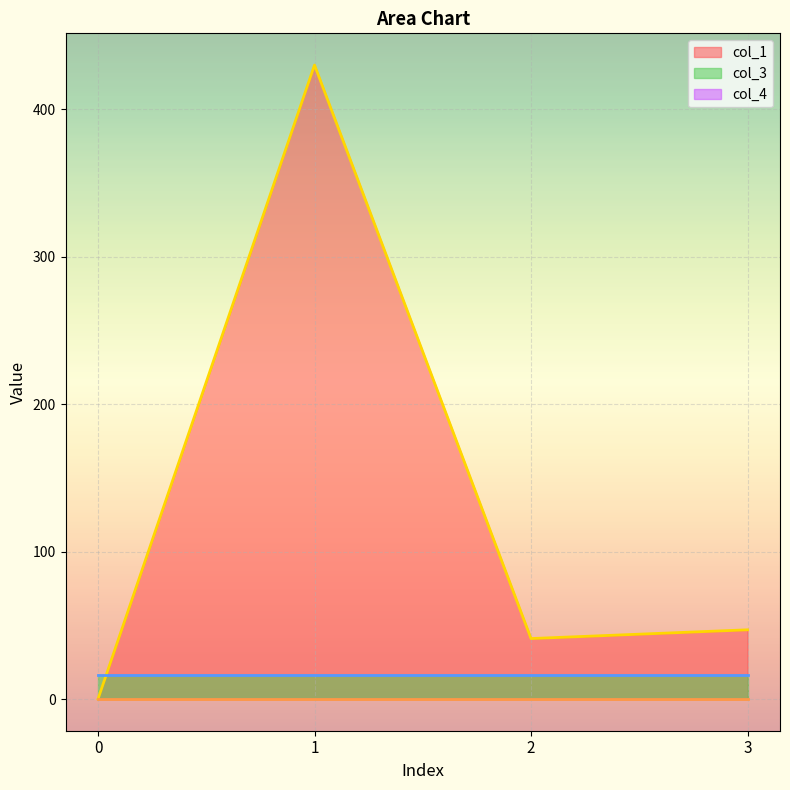

Reading right to left, list all the values displayed in this chart.

col_1: 46.9	41.0	429.8	0.0
col_3: 16.0	16.0	16.0	16.0
col_4: 0.0	0.0	0.0	0.0